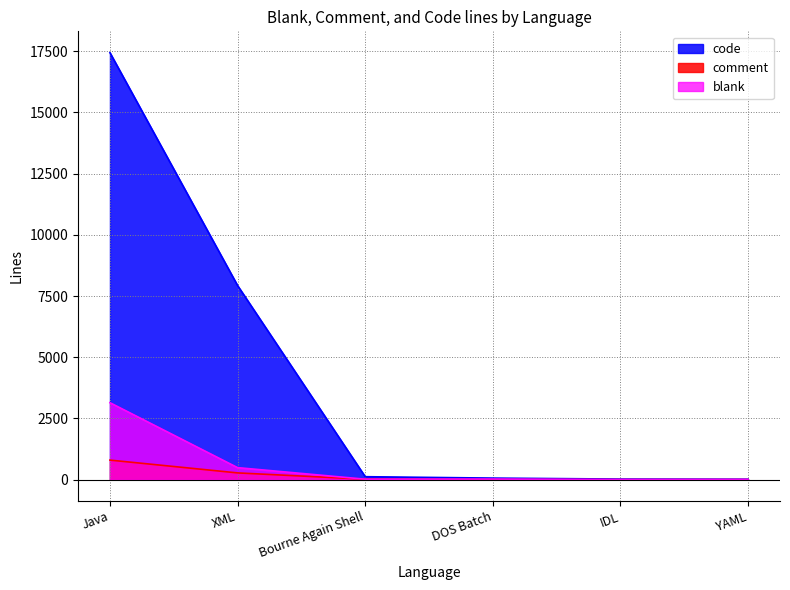

True or false: comment has a value of 410 at IDL.

False